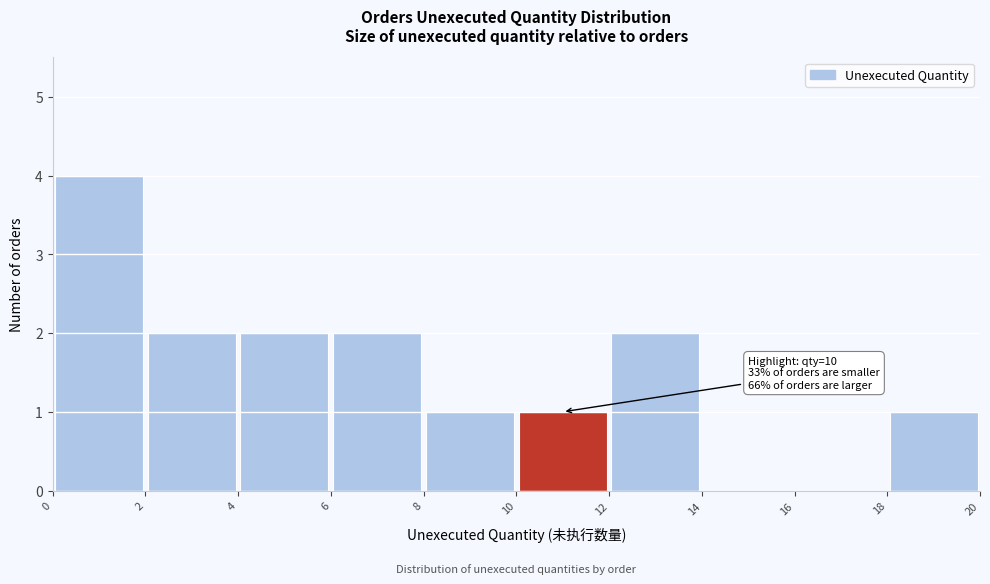

Which range on the x-axis has the tallest bar?

0 to 2